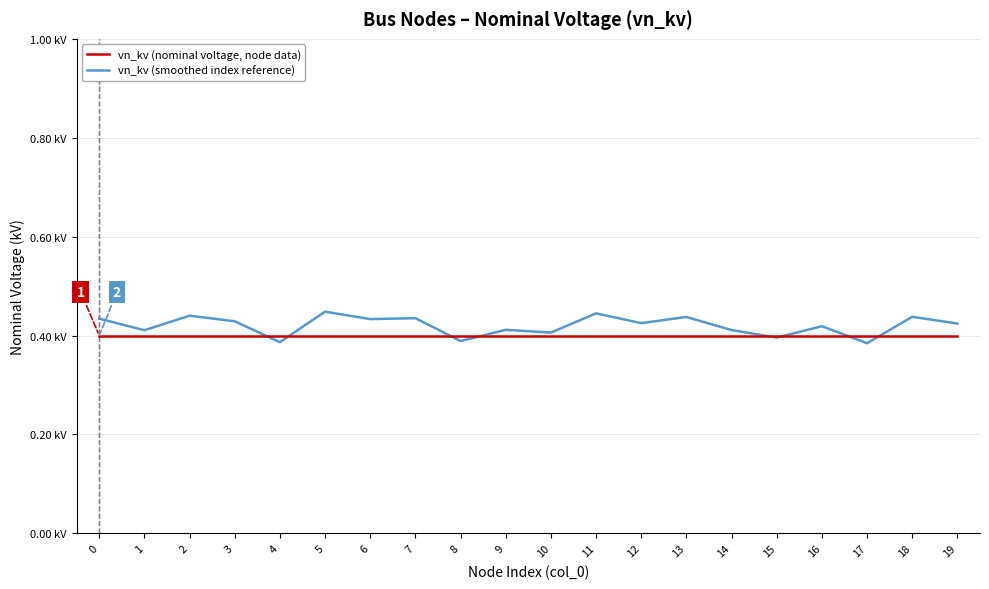

Is this an area chart (filled region under the line)?

No